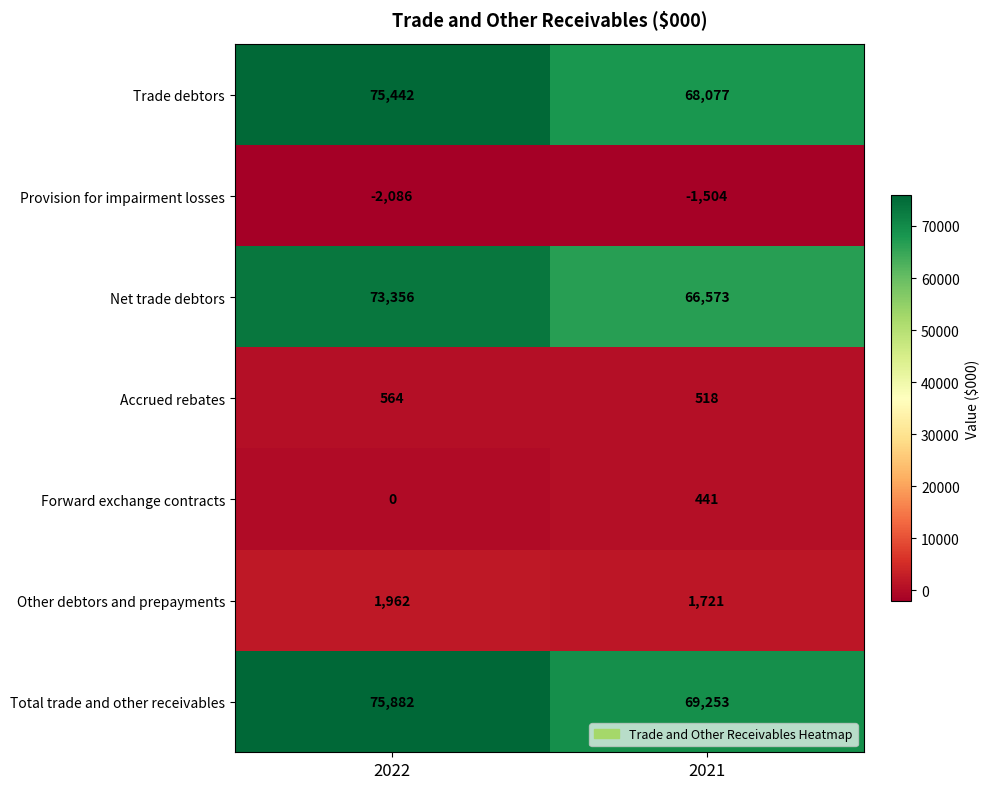

What value does the Net trade debtors series have at 2022?

73356